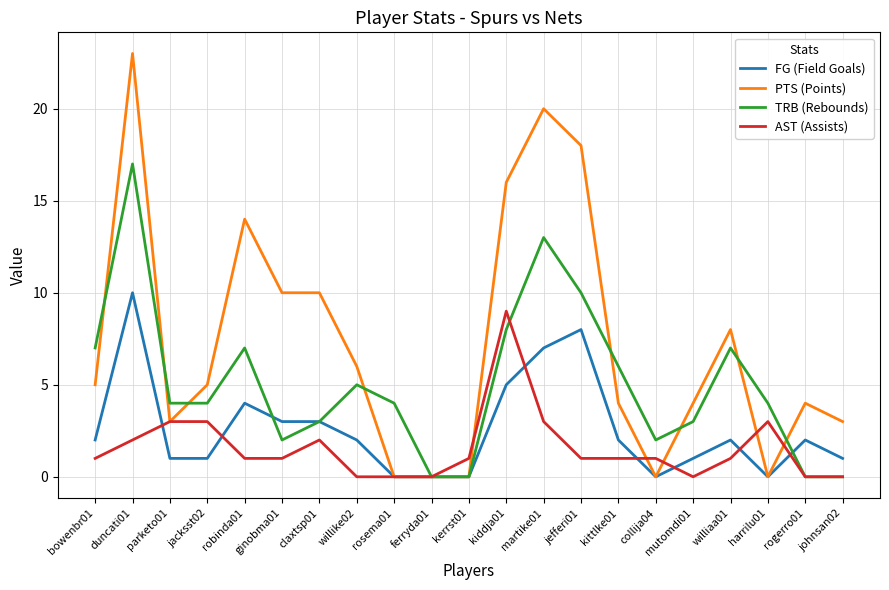

Which series has the largest range (max minus min)?

PTS (Points)